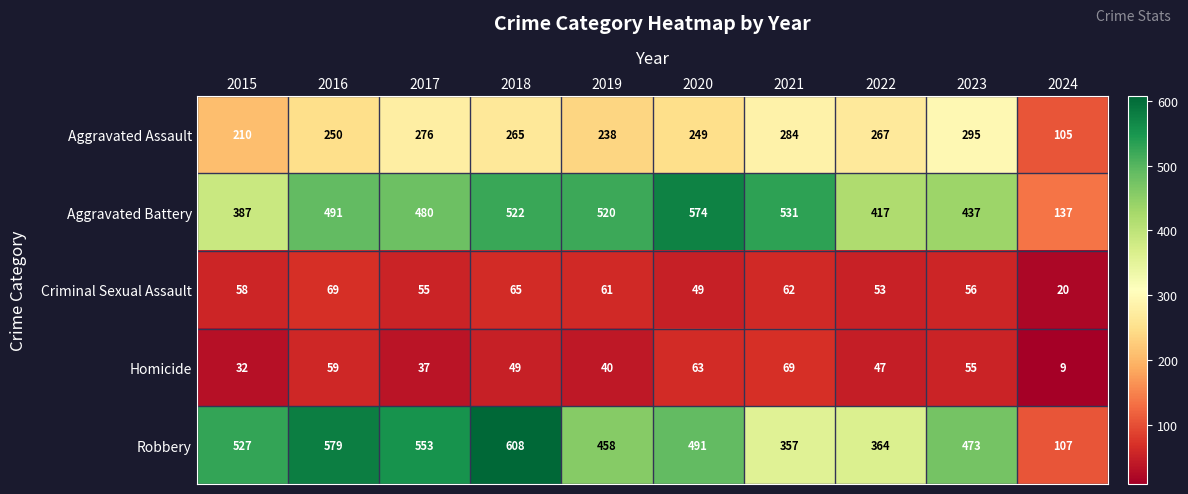

What is the difference between the Robbery values at 2020 and 2021?

134